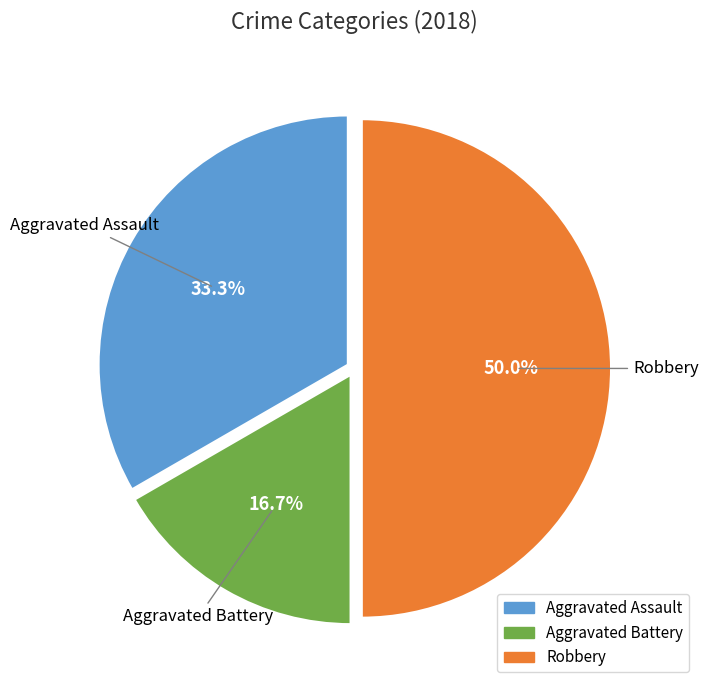

Count the number of slices in the pie.

3